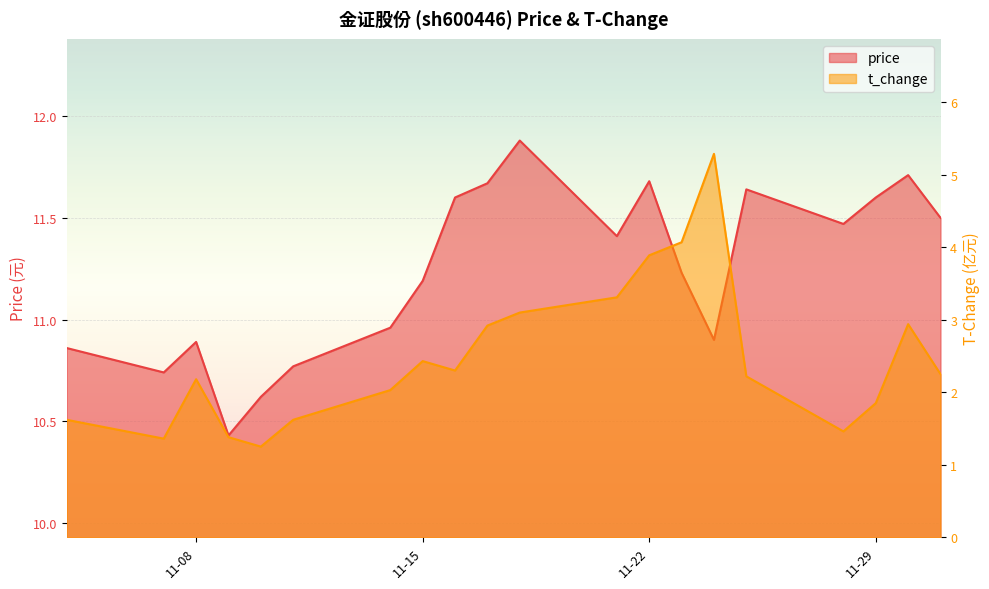

Rank the series by their average value, from lowest to highest.

t_change, price